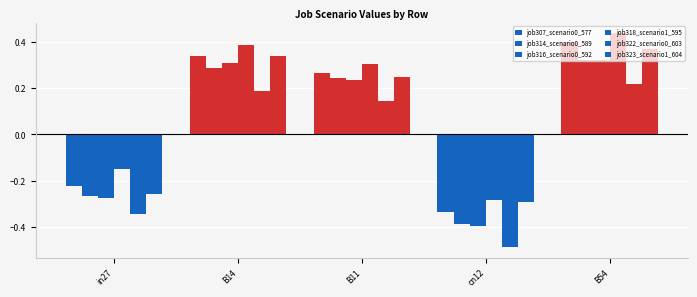

Read the job322_scenario0_603 value at B14.

0.2